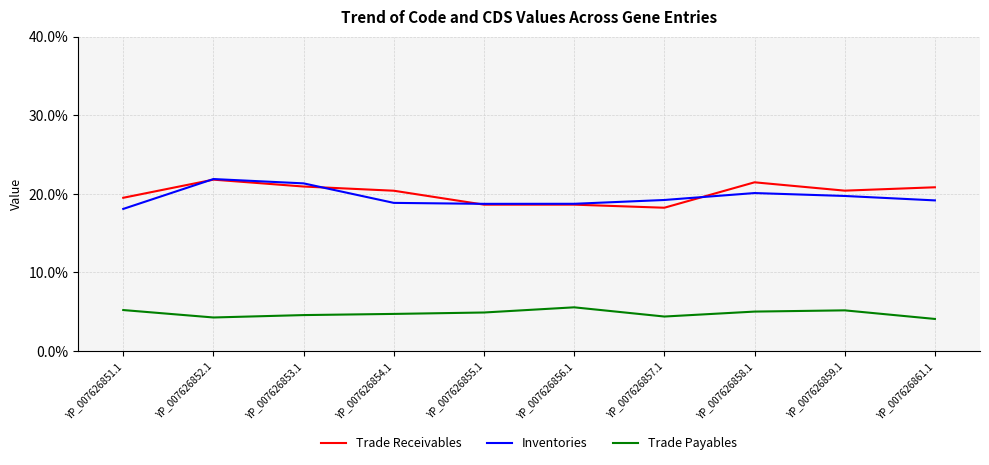

At which label does Trade Receivables reach its minimum?

YP_007626857.1